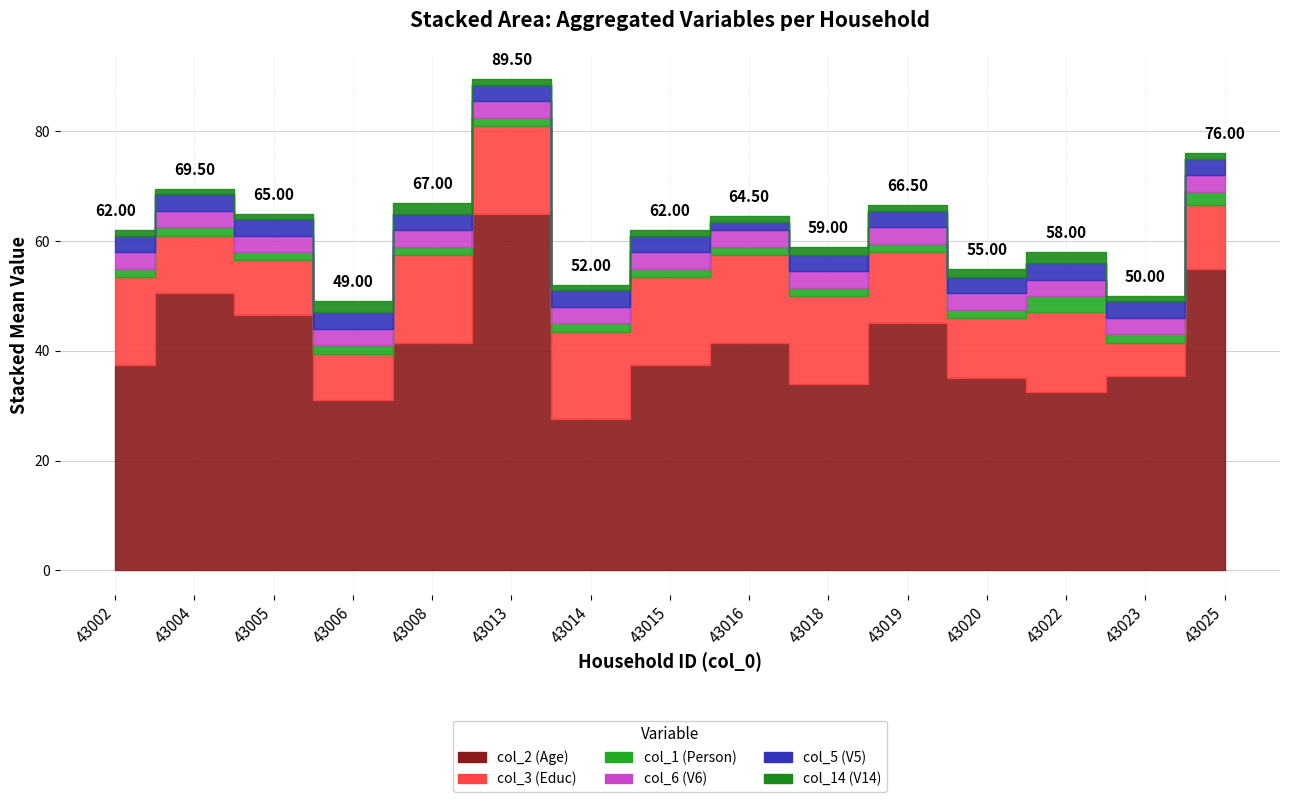

Reading left to right, extract all data points from this chart.

col_2 (Age): 43002=37.5	43004=50.5	43005=46.5	43006=31.0	43008=41.5	43013=65.0	43014=27.5	43015=37.5	43016=41.5	43018=34.0	43019=45.0	43020=35.0	43022=32.5	43023=35.5	43025=55.0
col_3 (Educ): 43002=16.0	43004=10.5	43005=10.0	43006=8.5	43008=16.0	43013=16.0	43014=16.0	43015=16.0	43016=16.0	43018=16.0	43019=13.0	43020=11.0	43022=14.5	43023=6.0	43025=11.5
col_1 (Person): 43002=1.5	43004=1.5	43005=1.5	43006=1.5	43008=1.5	43013=1.5	43014=1.5	43015=1.5	43016=1.5	43018=1.5	43019=1.5	43020=1.5	43022=3.0	43023=1.5	43025=2.5
col_6 (V6): 43002=3.0	43004=3.0	43005=3.0	43006=3.0	43008=3.0	43013=3.0	43014=3.0	43015=3.0	43016=3.0	43018=3.0	43019=3.0	43020=3.0	43022=3.0	43023=3.0	43025=3.0
col_5 (V5): 43002=3.0	43004=3.0	43005=3.0	43006=3.0	43008=3.0	43013=3.0	43014=3.0	43015=3.0	43016=1.5	43018=3.0	43019=3.0	43020=3.0	43022=3.0	43023=3.0	43025=3.0
col_14 (V14): 43002=1.0	43004=1.0	43005=1.0	43006=2.0	43008=2.0	43013=1.0	43014=1.0	43015=1.0	43016=1.0	43018=1.5	43019=1.0	43020=1.5	43022=2.0	43023=1.0	43025=1.0